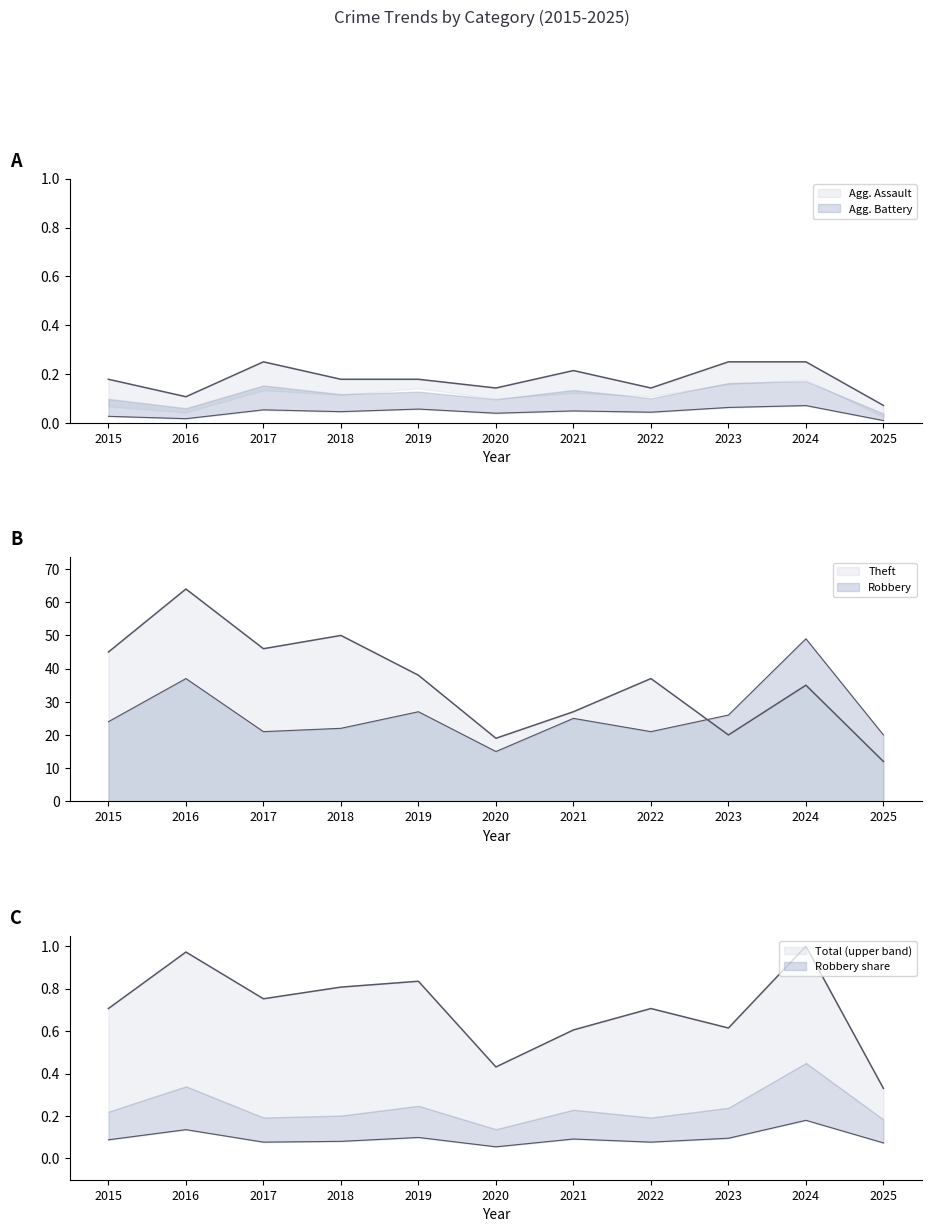

Reading right to left, transcribe all the data shown in this chart.

Aggravated Assault: 2025=0.1	2024=0.2	2023=0.2	2022=0.1	2021=0.2	2020=0.1	2019=0.2	2018=0.2	2017=0.2	2016=0.1	2015=0.2
Robbery: 2025=20.0	2024=49.0	2023=26.0	2022=21.0	2021=25.0	2020=15.0	2019=27.0	2018=22.0	2017=21.0	2016=37.0	2015=24.0
Theft: 2025=12.0	2024=35.0	2023=20.0	2022=37.0	2021=27.0	2020=19.0	2019=38.0	2018=50.0	2017=46.0	2016=64.0	2015=45.0
Total: 2025=0.3	2024=1.0	2023=0.6	2022=0.7	2021=0.6	2020=0.4	2019=0.8	2018=0.8	2017=0.8	2016=1.0	2015=0.7